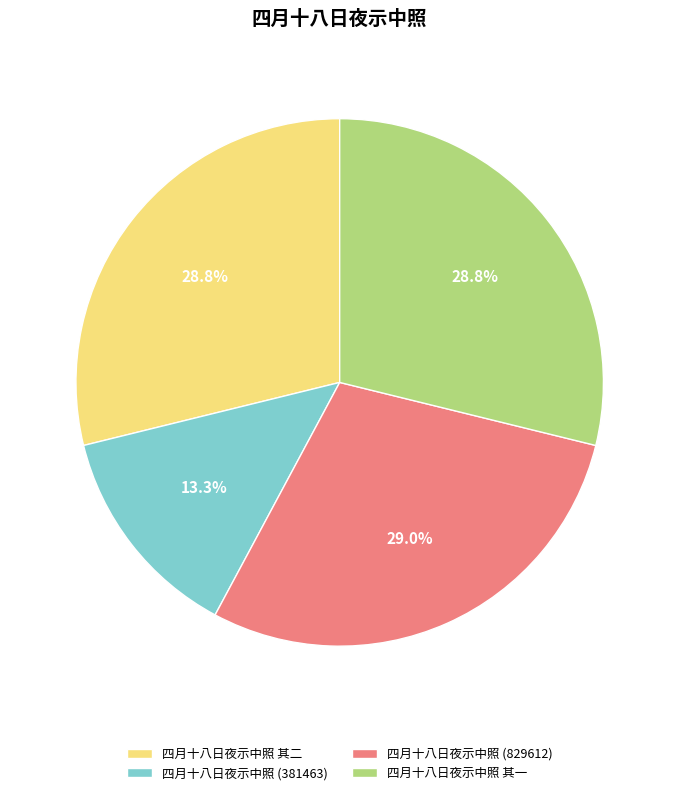

How much of the chart is everything except 四月十八日夜示中照 其一?

71.2%